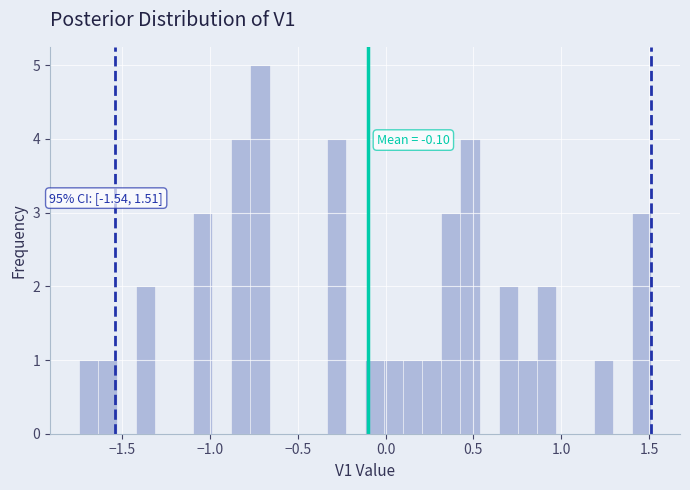

Read against the x-axis, roughly where is the centre of the tallest bar?

-0.70